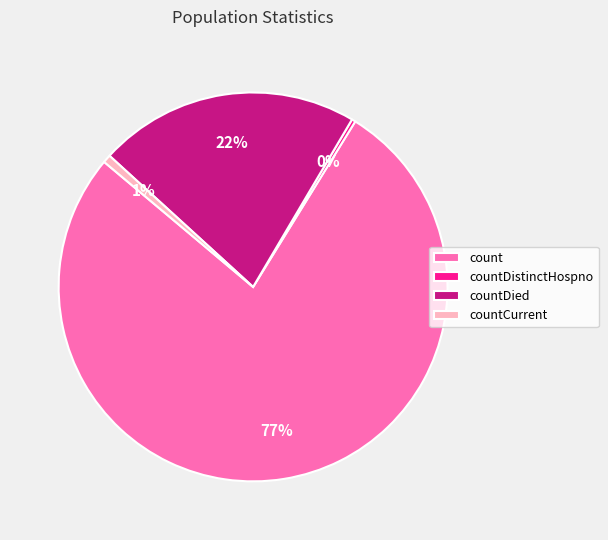

Is there any slice that represents more than half of the pie?

Yes